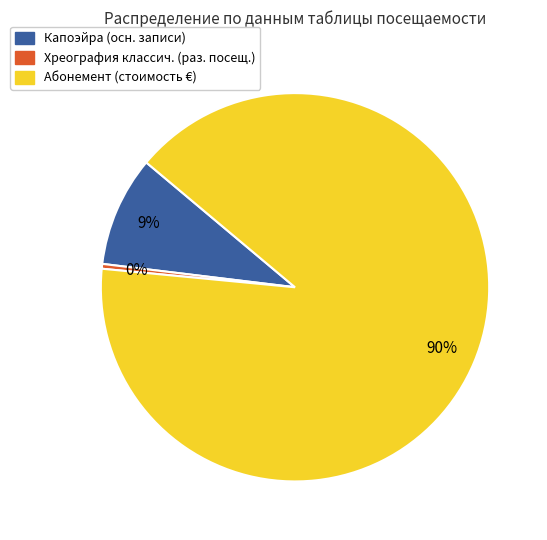

What is the smallest slice in the pie chart?

Хреография классич.